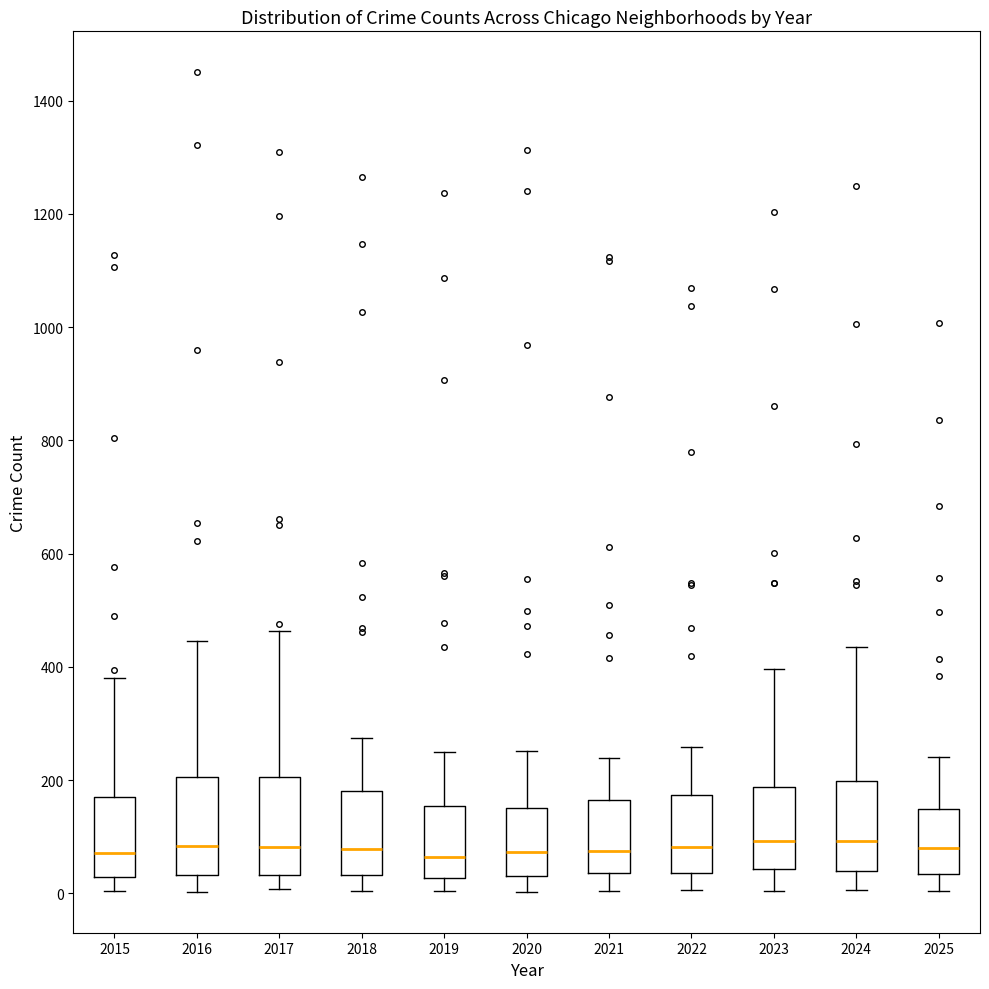

Where does the lower whisker of the box at x = 2021 end on the y-axis? The values are not printed on the chart, so give them approximately, as read against the axis.

0